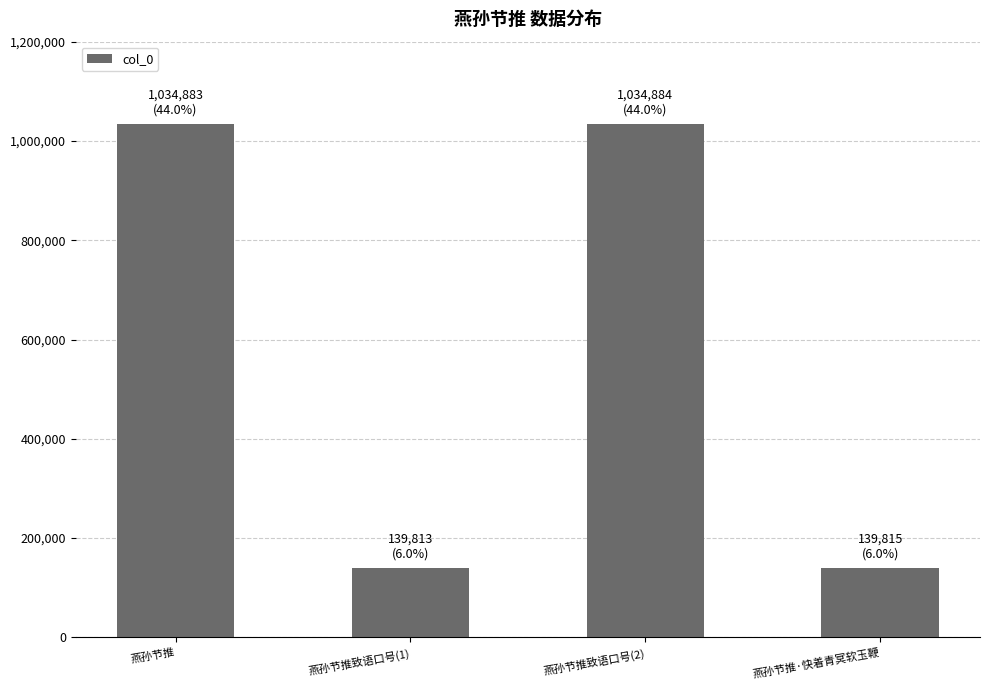

What is the sum of the values at 燕孙节推致语口号(1) and 燕孙节推致语口号(2)?

1174697